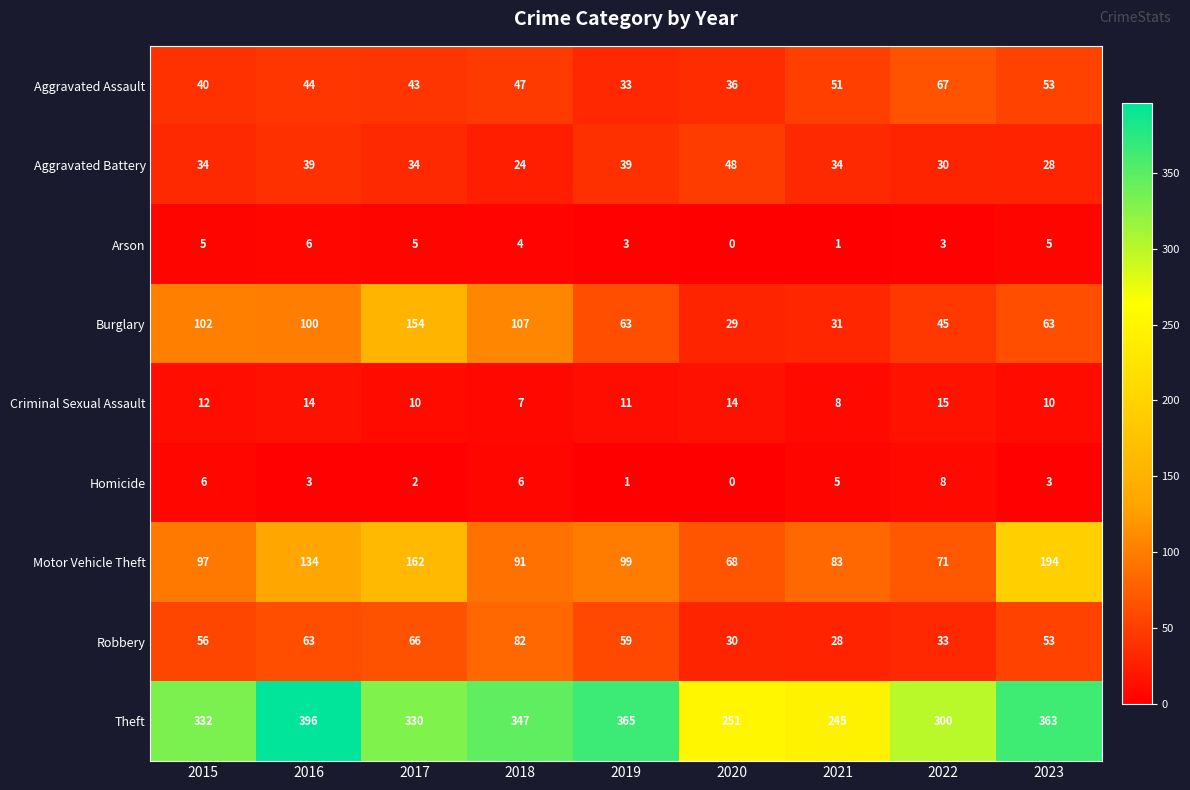

At which category is the sum across all series the highest?

2017